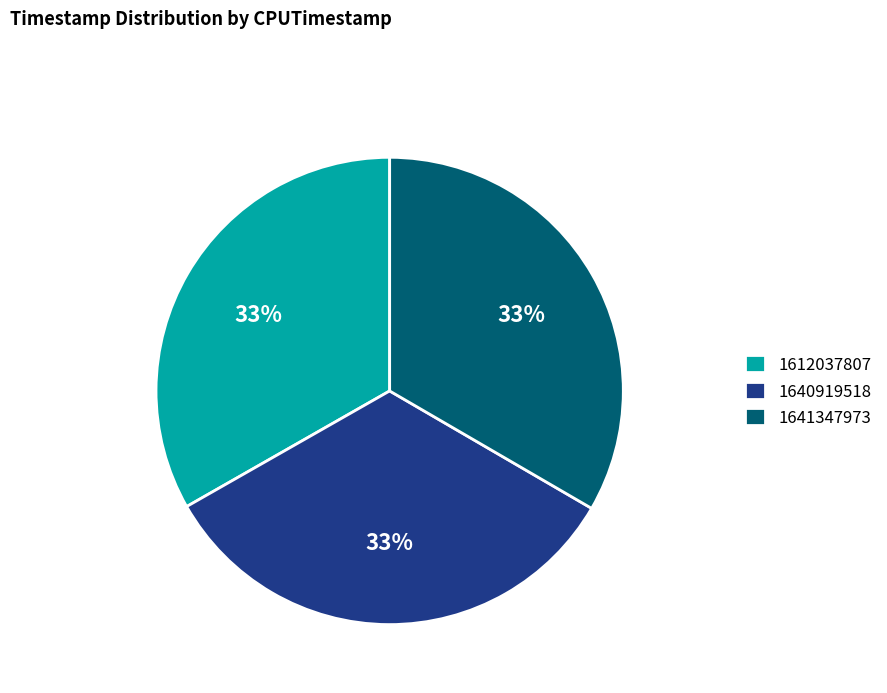

Count the number of slices in the pie.

3